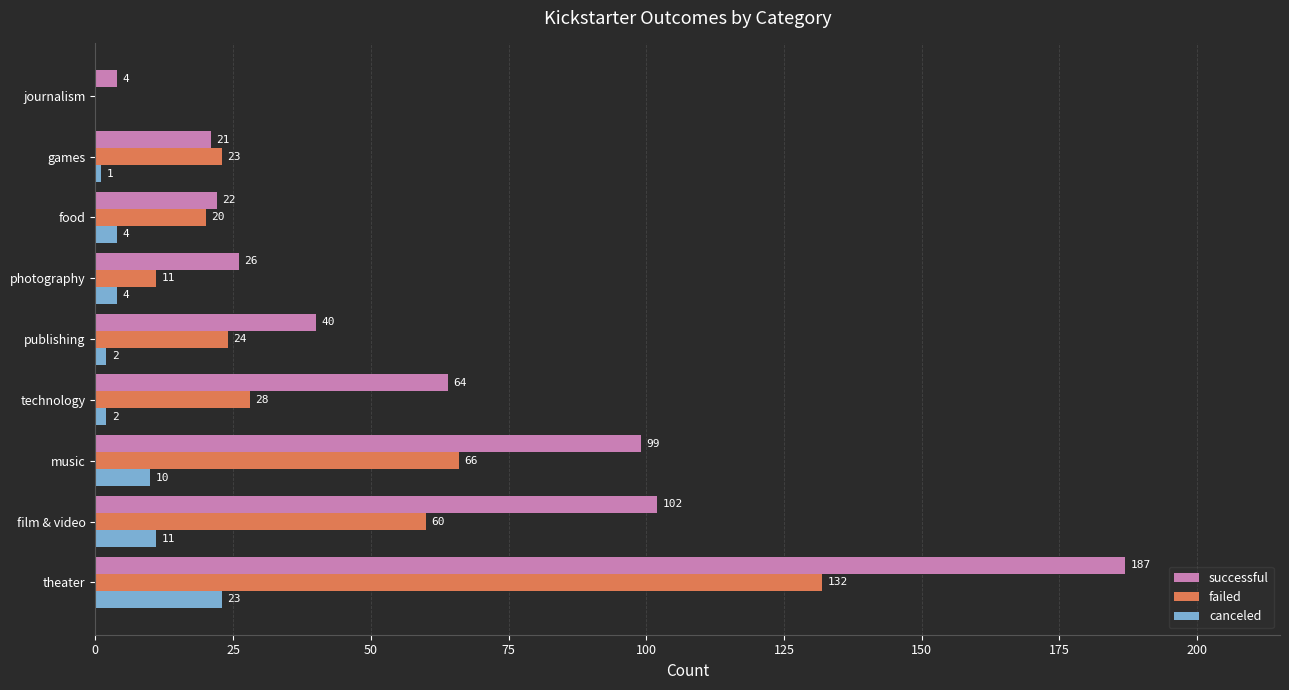

Which series has the widest spread of values?

successful